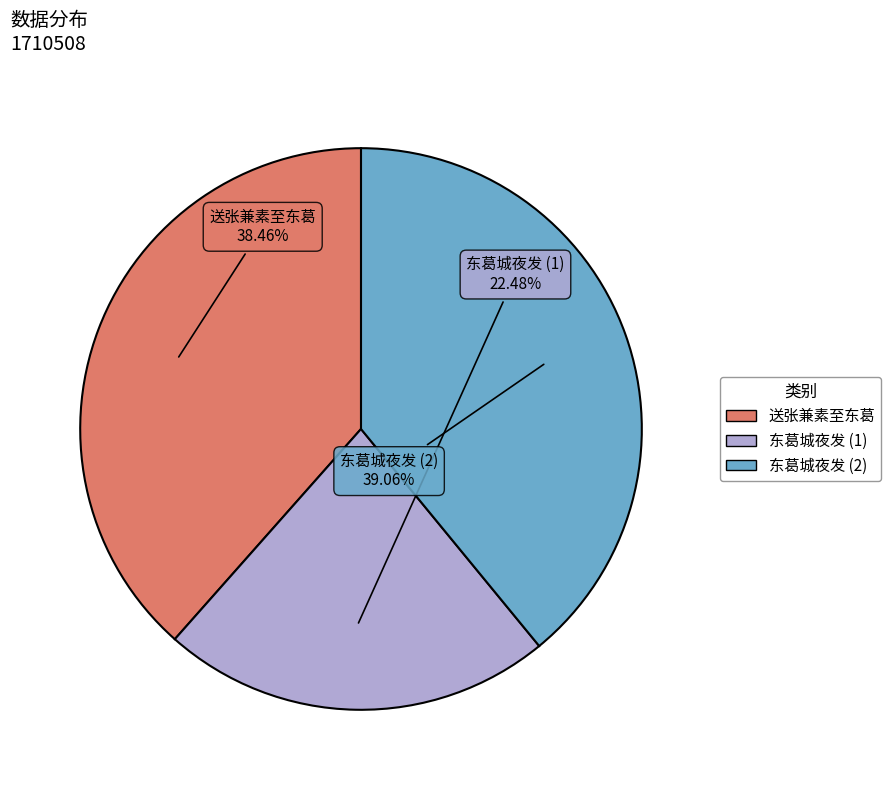

Does any single category account for the majority?

No